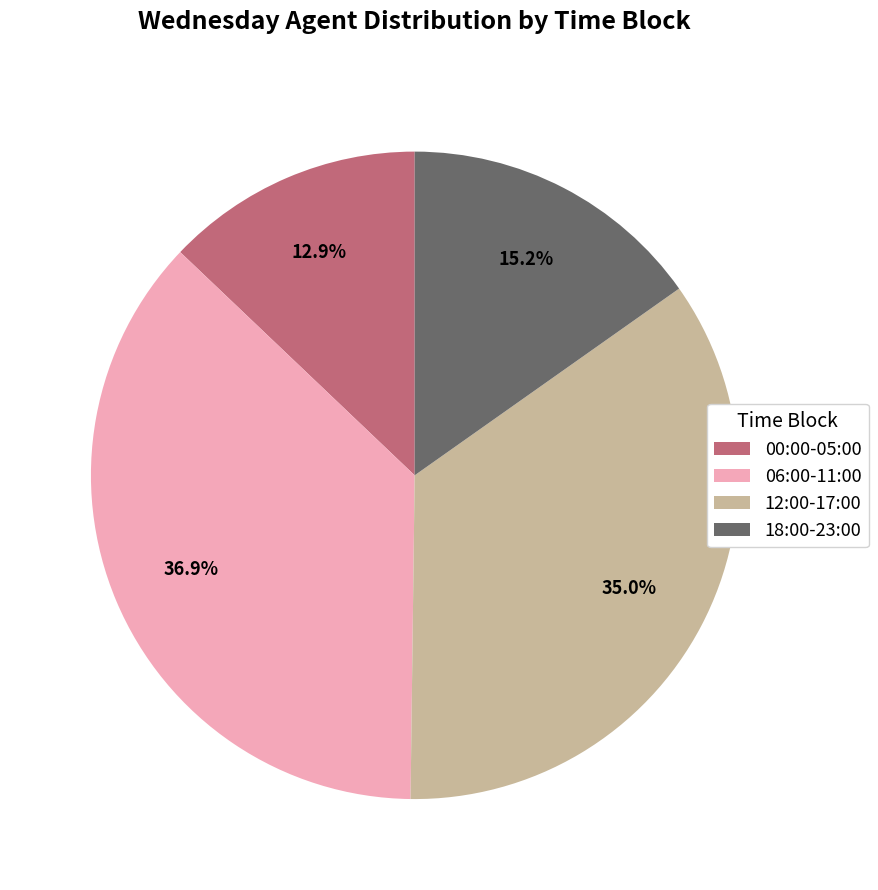

Rank the categories by value from lowest to highest.

00:00-05:00, 18:00-23:00, 12:00-17:00, 06:00-11:00